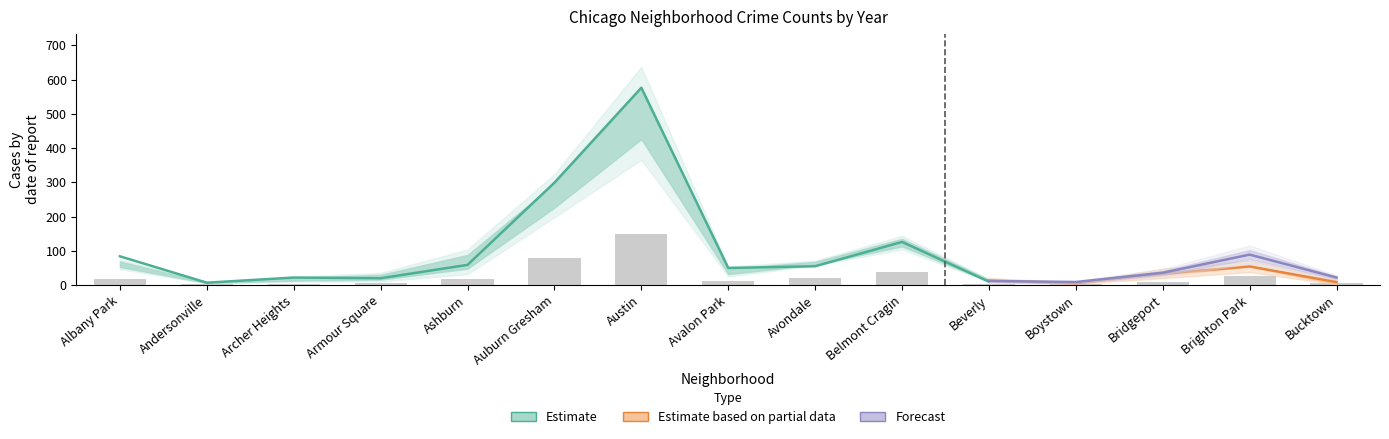

What is the value of the 2017 bar at the 6th from the left?

296